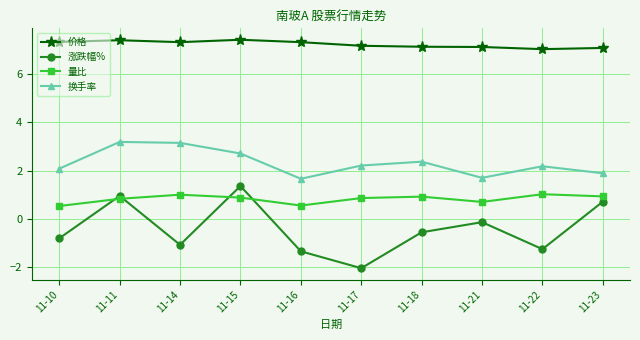

What is the difference between the maximum and second lowest values in the 价格 series?

0.3